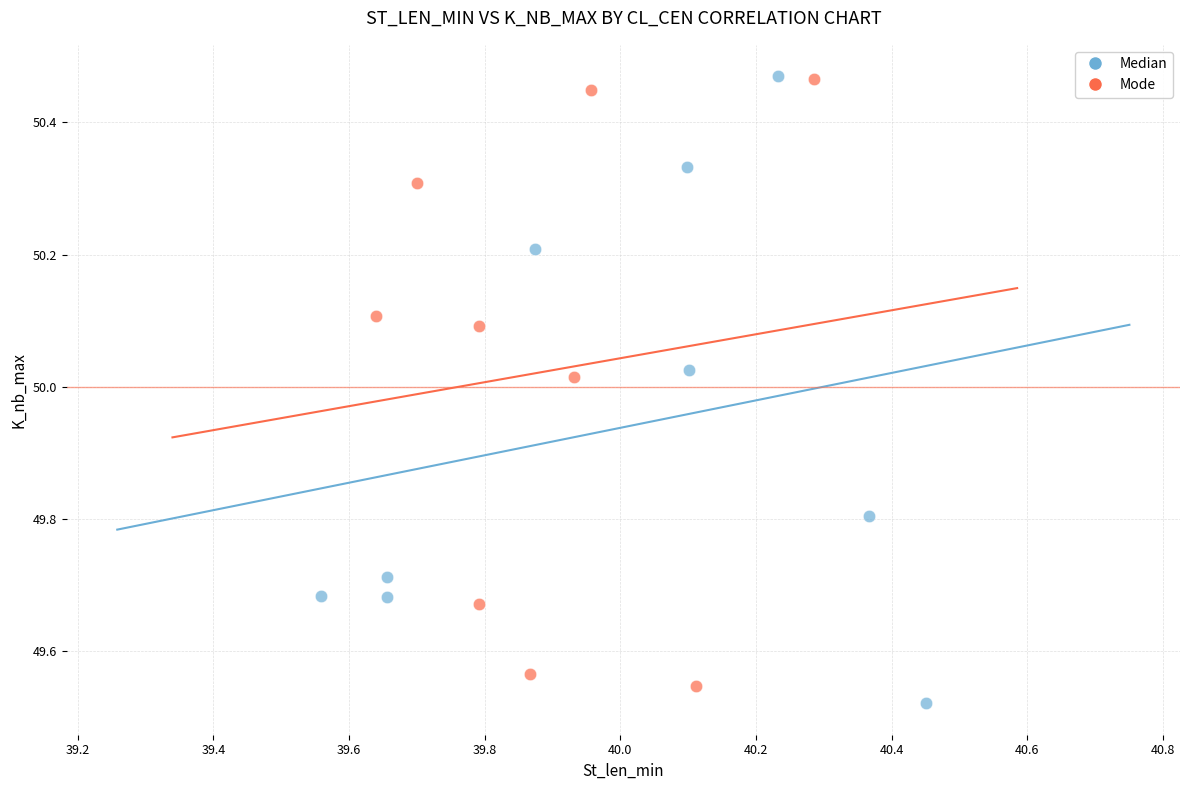

What are all the series names shown in the legend?

Median, Mode